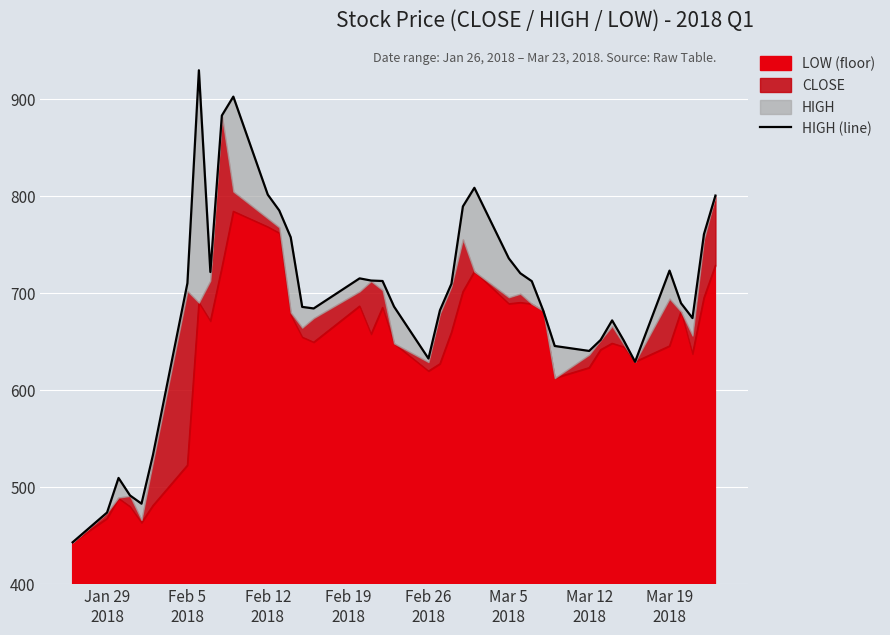

True or false: the data shows 929.0 at 29.

False